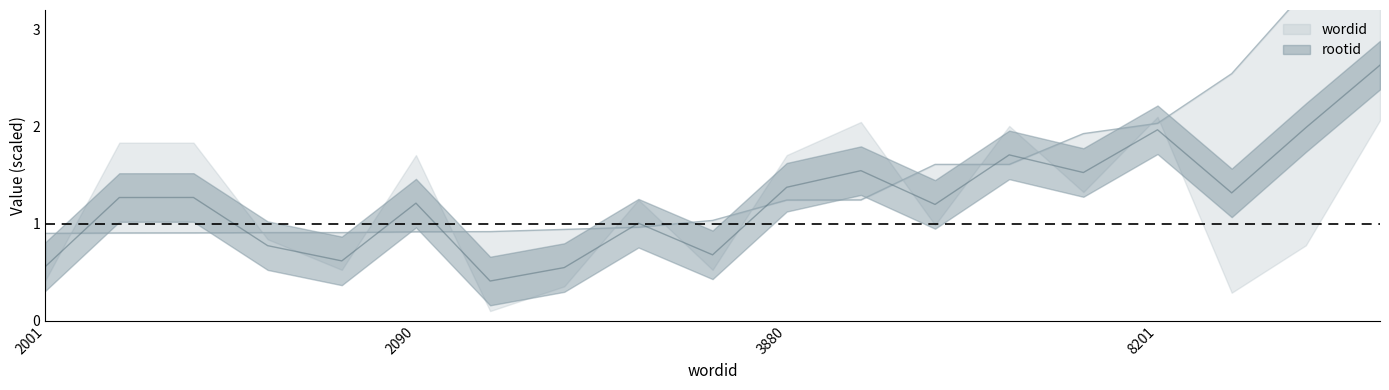

True or false: the data has more than 2 interior local peaks.

False